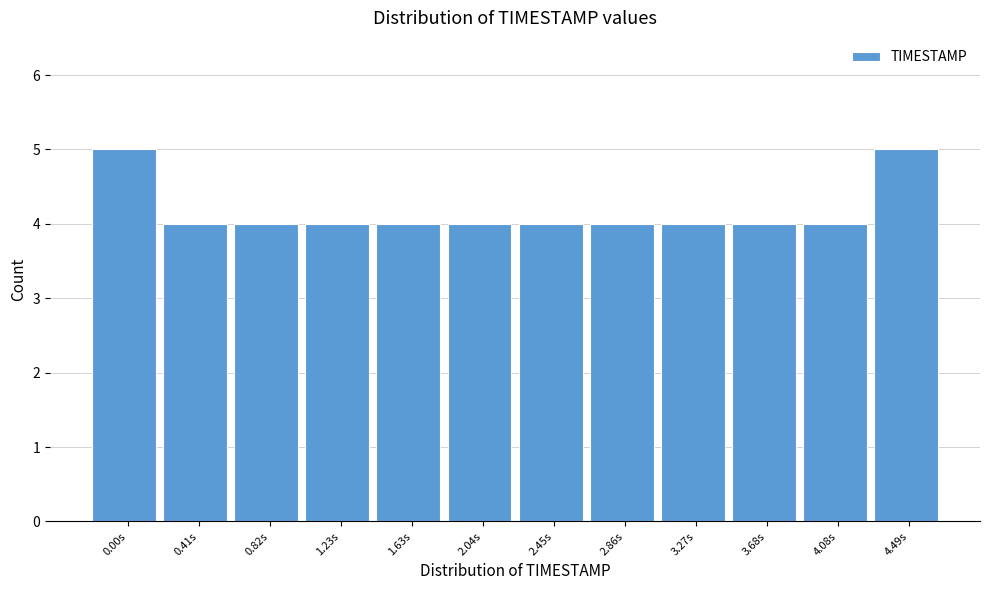

Reading right to left, transcribe all the data shown in this chart.

5	4	4	4	4	4	4	4	4	4	4	5